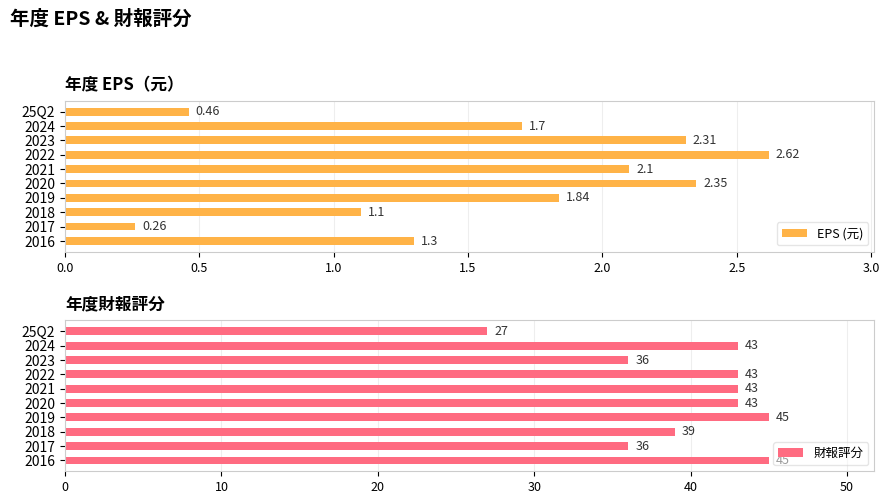

What are all the series names shown in the legend?

EPS (元), 財報評分